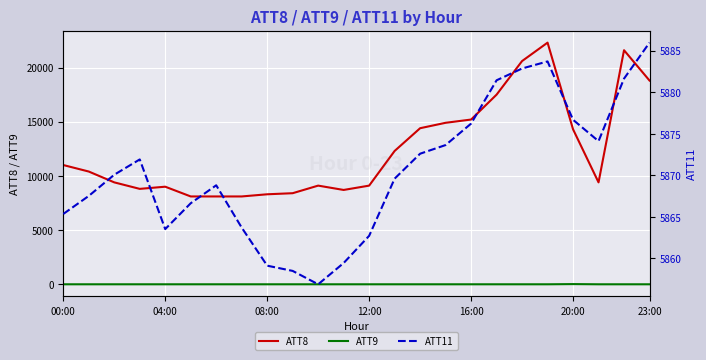

What is the average value of the ATT8 series?

12408.3